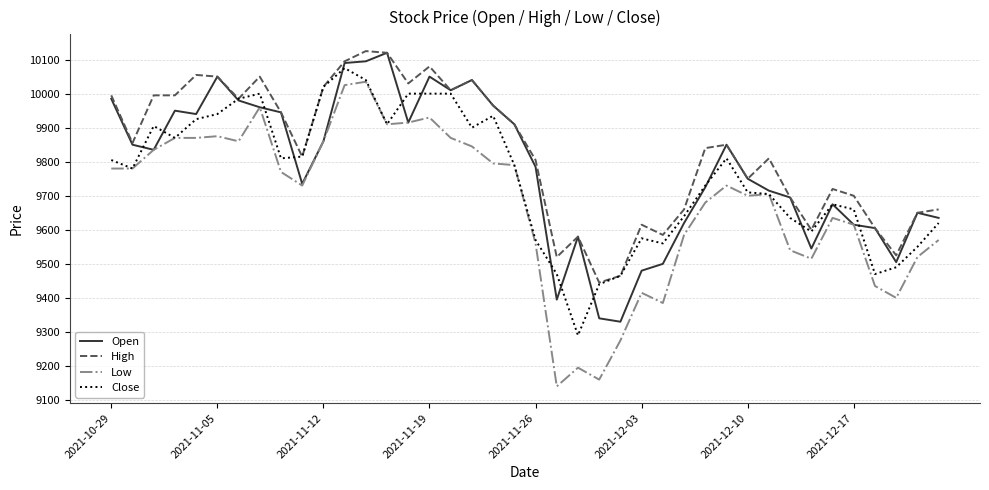

Which series has the largest total across all categories?

High